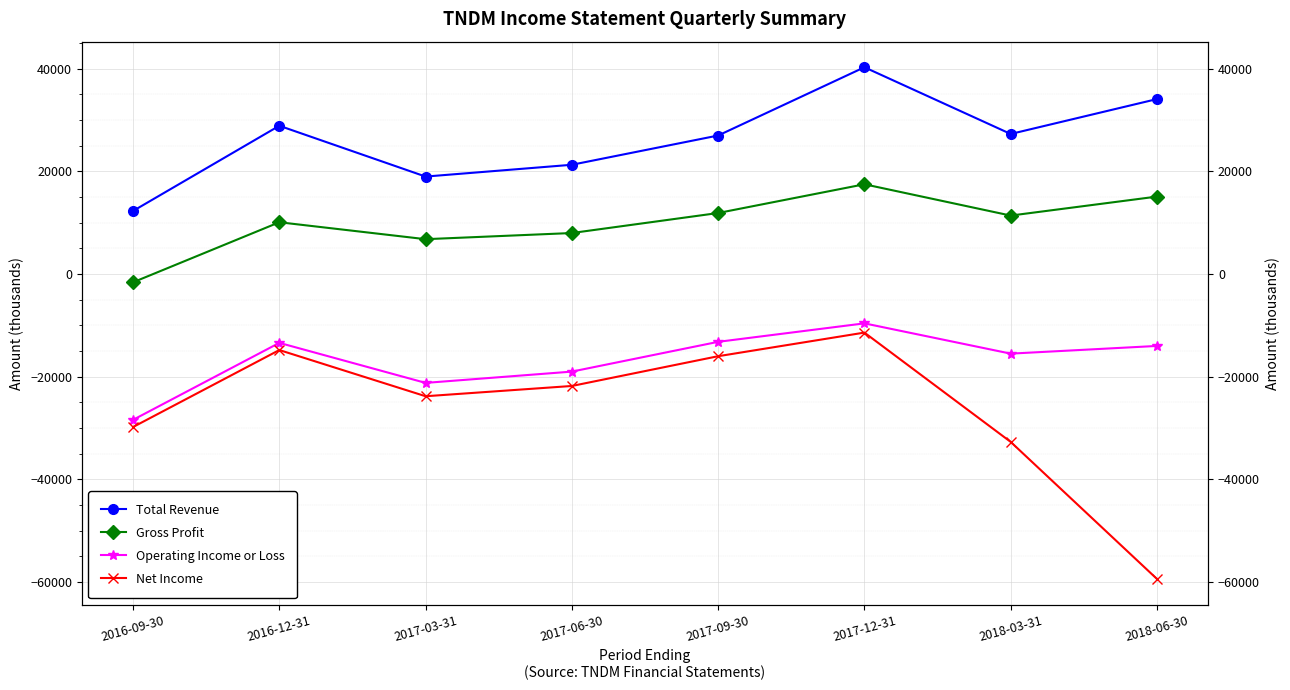

What is the difference between the highest and lowest values at 2017-03-31?

42800